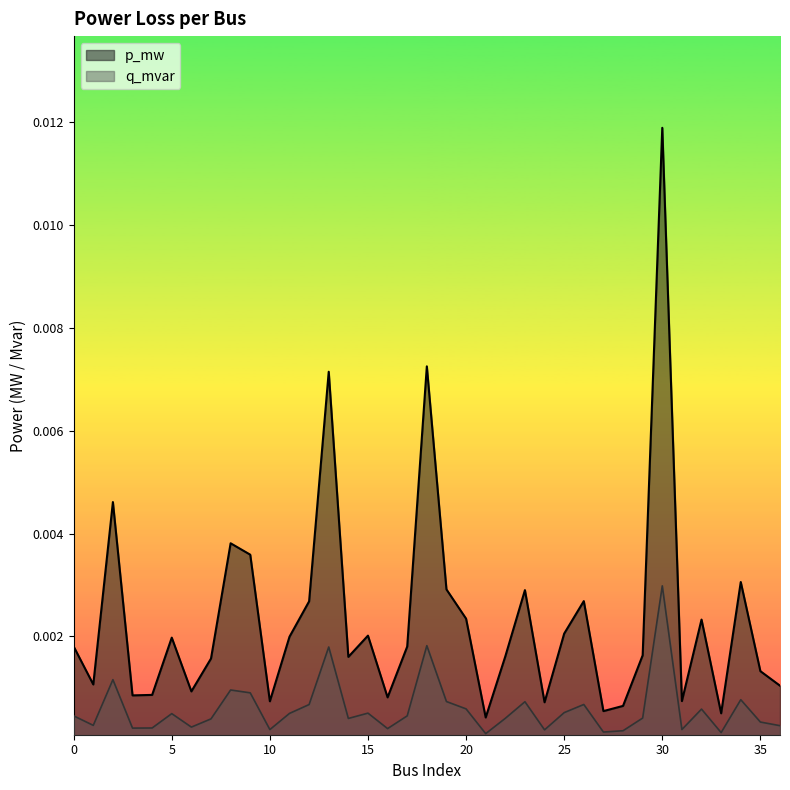

Which series changed the most between 31 and 34?

q_mvar